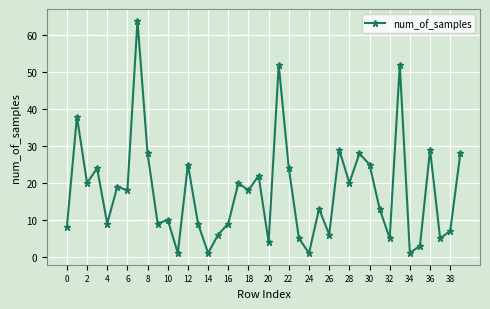

True or false: there are more than 1 points higher than both neighbors.

True